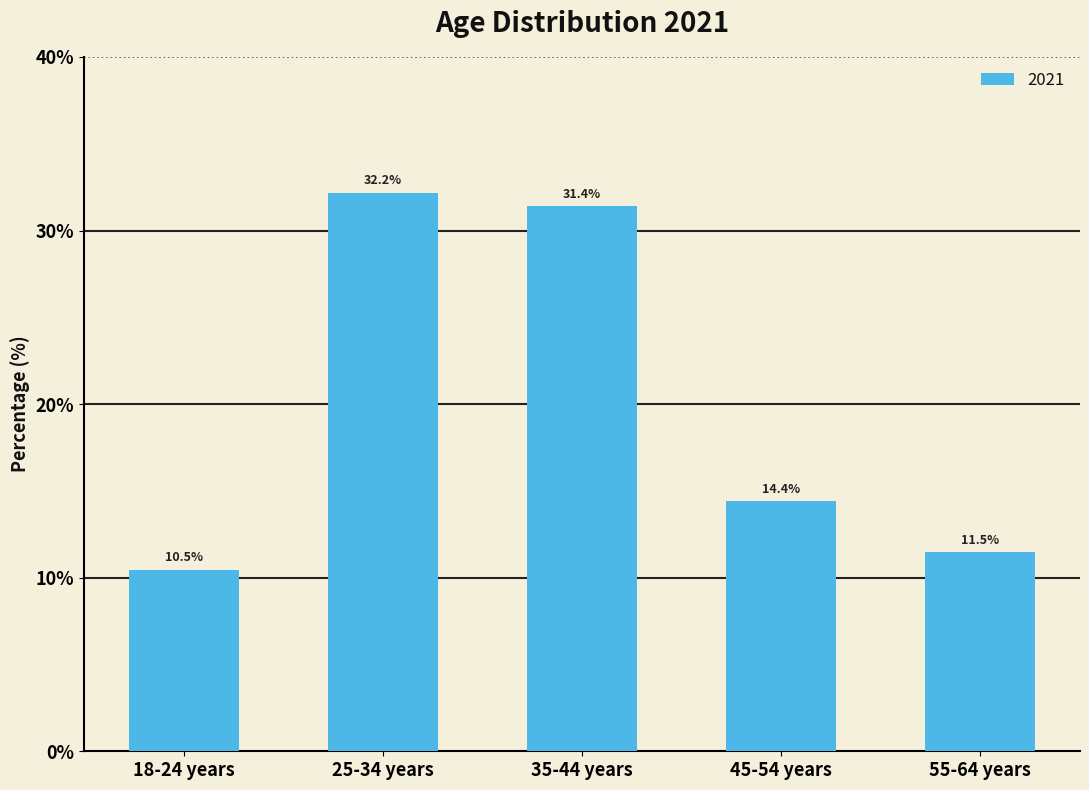

Rank the categories by value from lowest to highest.

18-24 years, 55-64 years, 45-54 years, 35-44 years, 25-34 years